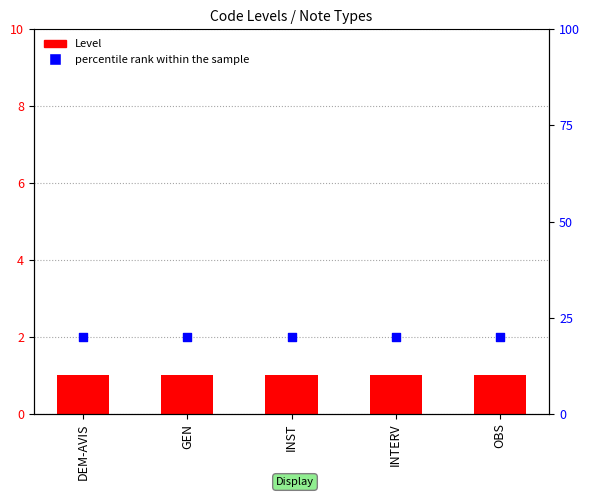

What is the total value across all series at INST?

21